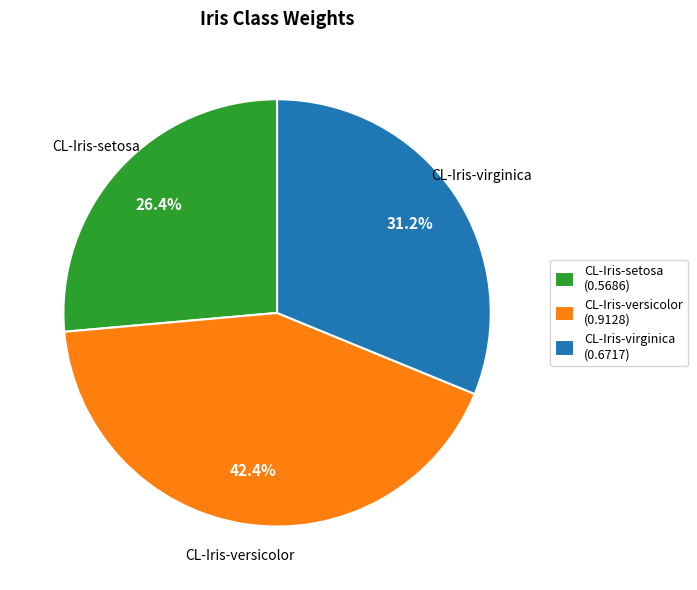

How much of the chart is everything except CL-Iris-versicolor?

57.6%